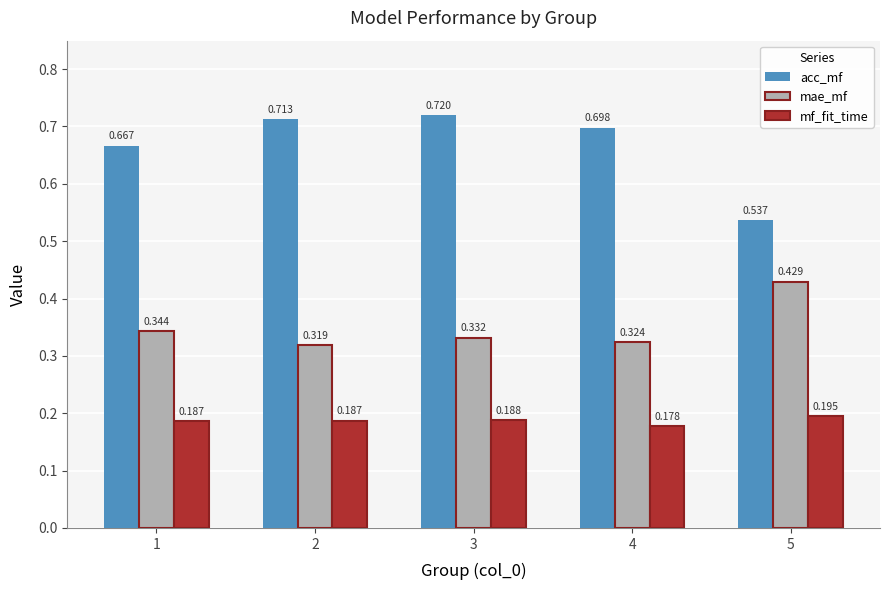

At which label does mf_fit_time reach its minimum?

4